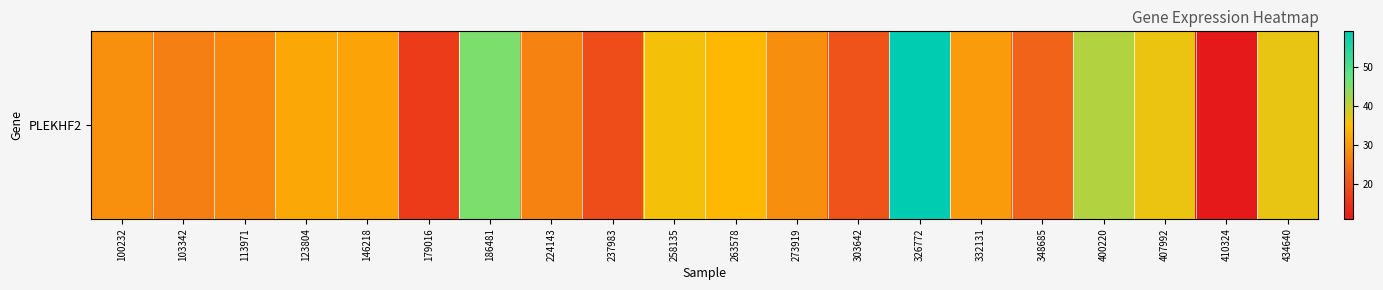

What is the sum of all values?

609.9